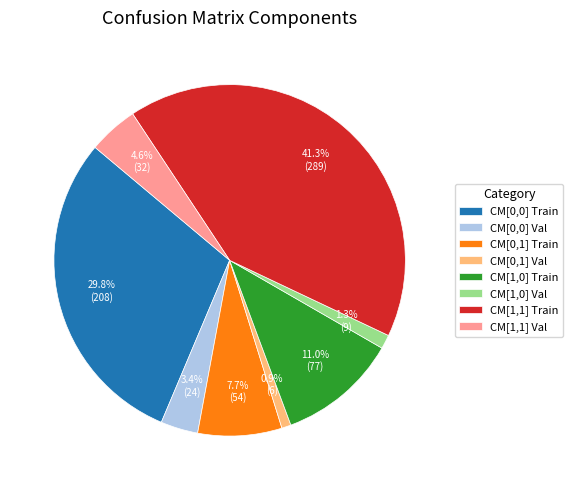

Does CM[1,1] Val represent more than half of the total?

No